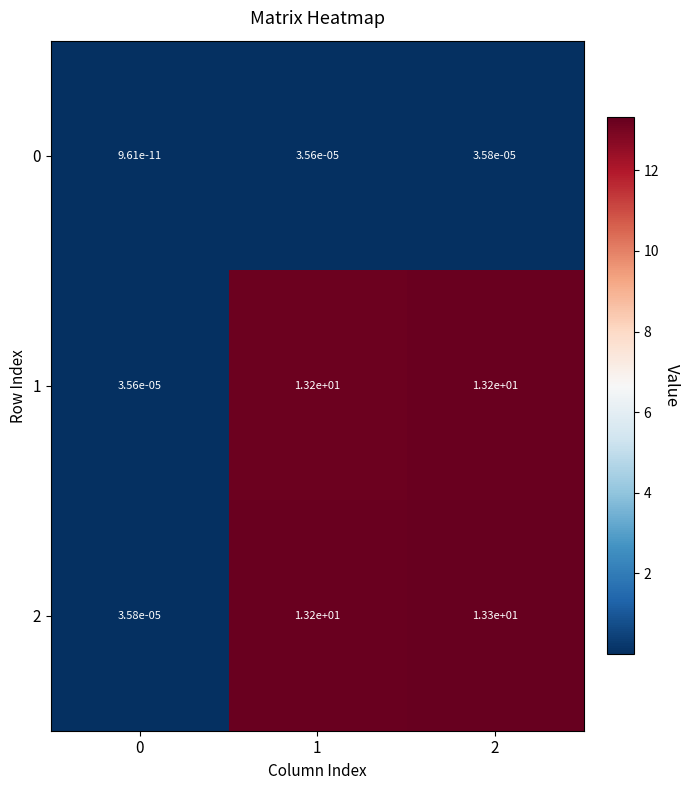

True or false: 2 has a value of 8.3 at 1.

False